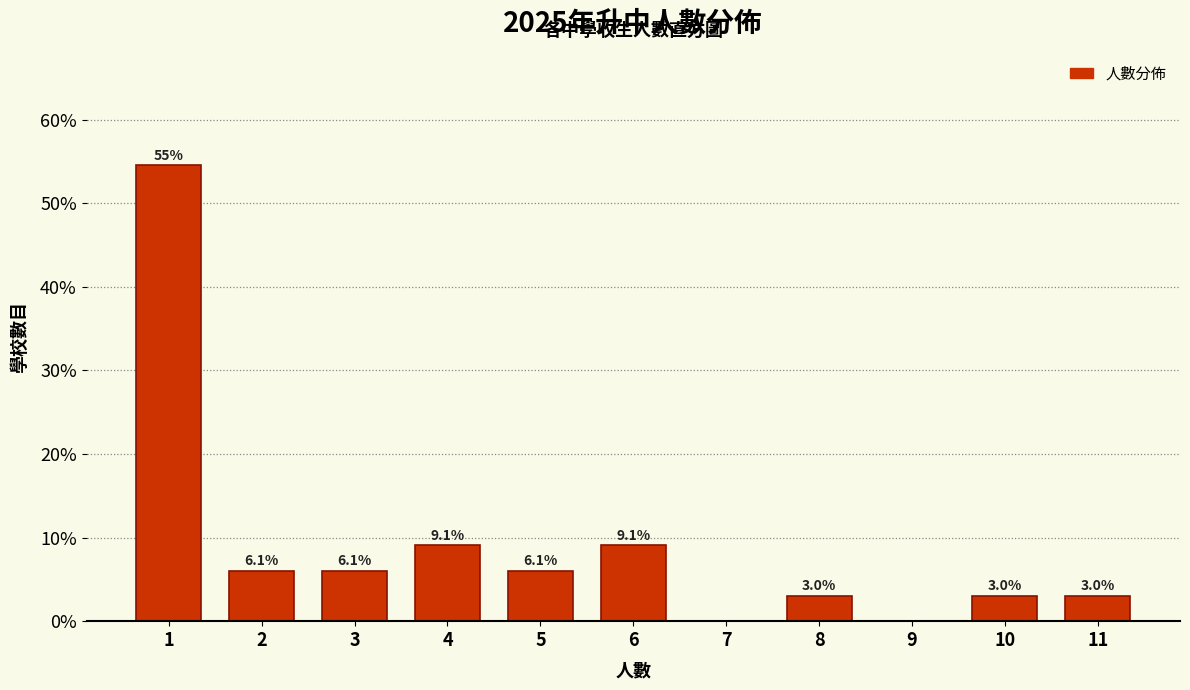

Reading left to right, transcribe all the data shown in this chart.

1=54.5	2=6.1	3=6.1	4=9.1	5=6.1	6=9.1	7=0.0	8=3.0	9=0.0	10=3.0	11=3.0